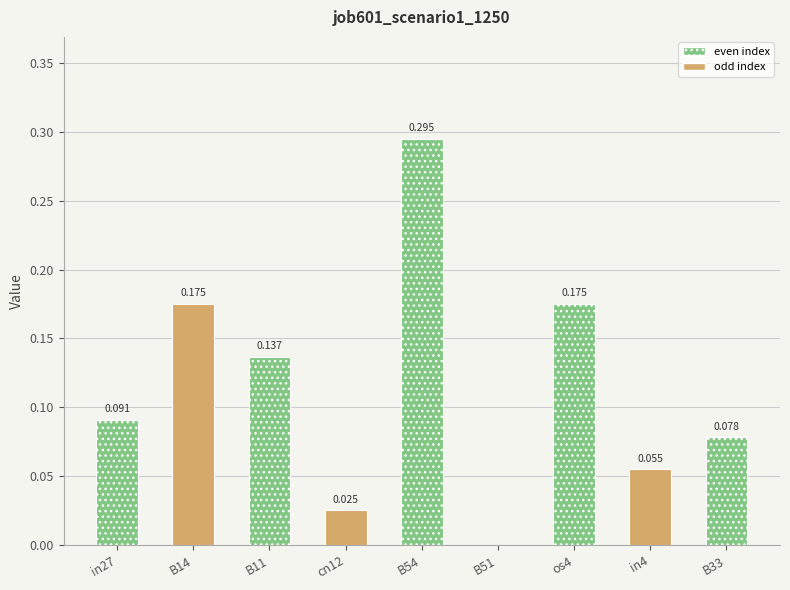

Rank the categories by value from lowest to highest.

B51, cn12, in4, B33, in27, B11, B14, os4, B54